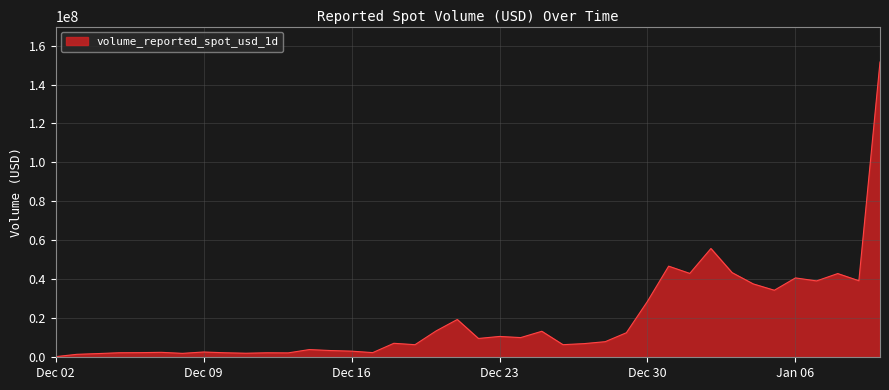

What is the difference between the maximum and minimum values?

151250905.0